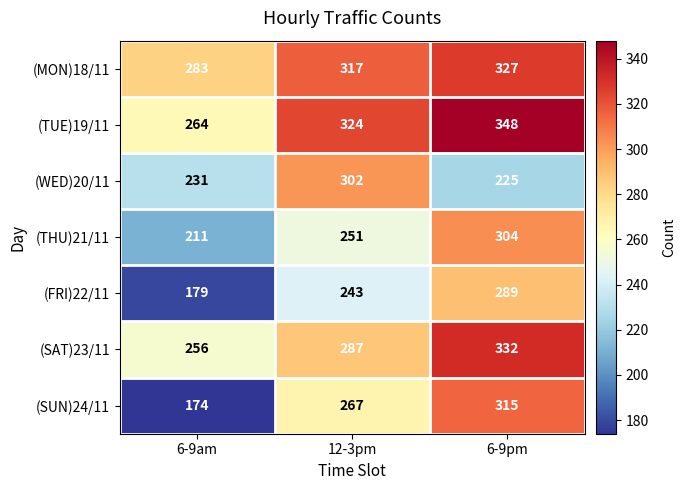

What is the sum of all (THU)21/11 values?

766